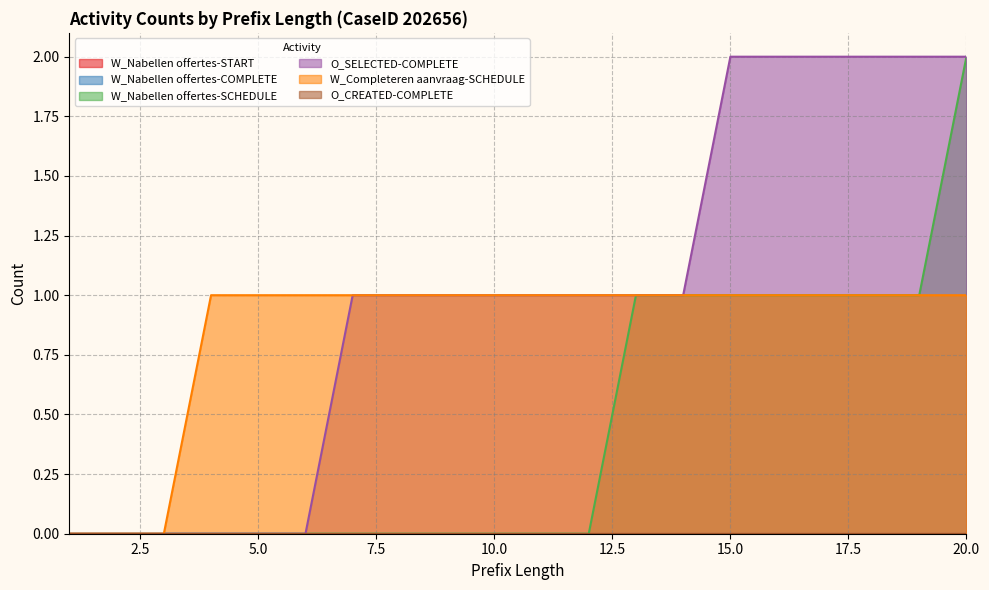

Which has a higher value, 6 or 1?

6